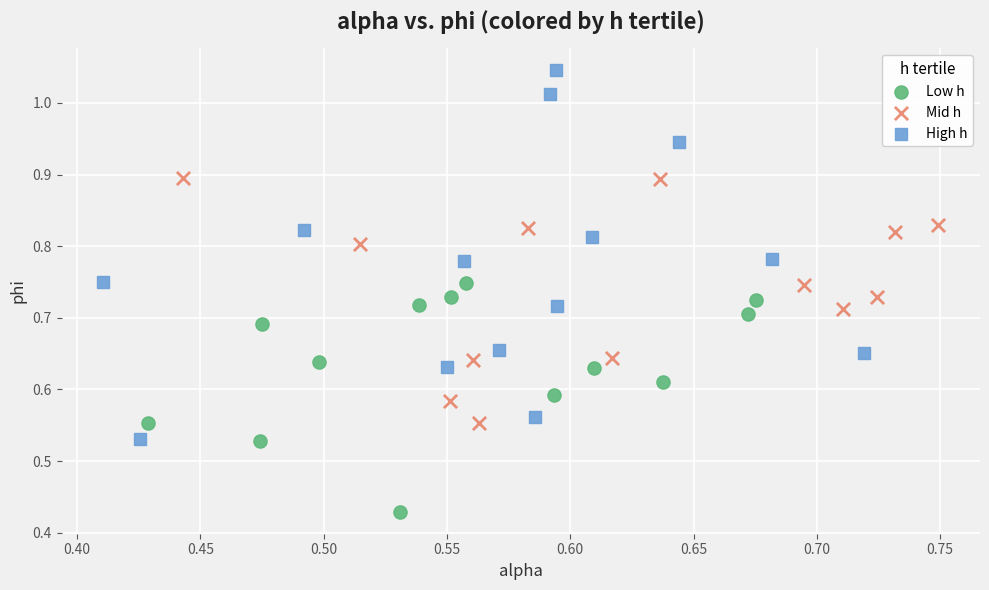

What are all the series names shown in the legend?

Low h, Mid h, High h